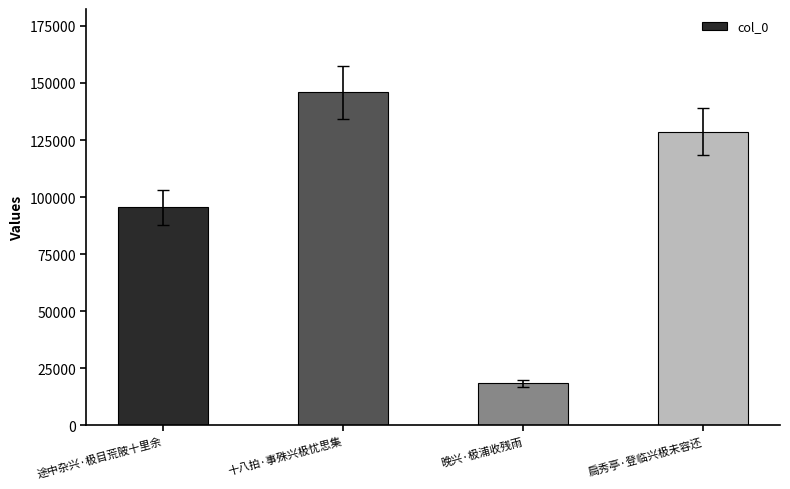

List the labels in order of value, smallest first.

晚兴·极浦收残雨, 途中杂兴·极目荒陂十里余, 扃秀亭·登临兴极未容还, 十八拍·事殊兴极忧思集